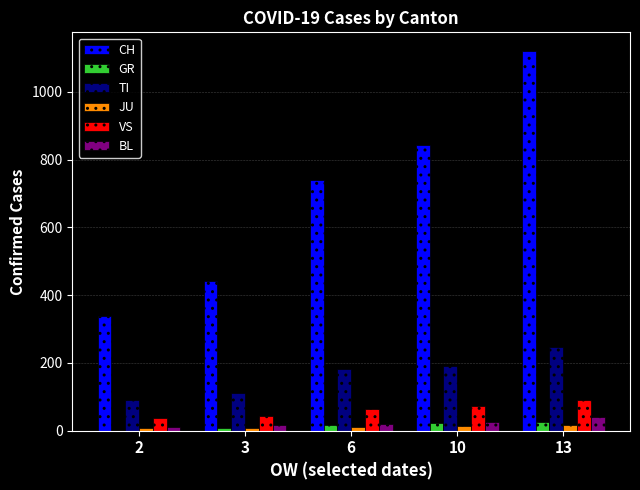

What are all the series names shown in the legend?

CH, GR, TI, JU, VS, BL